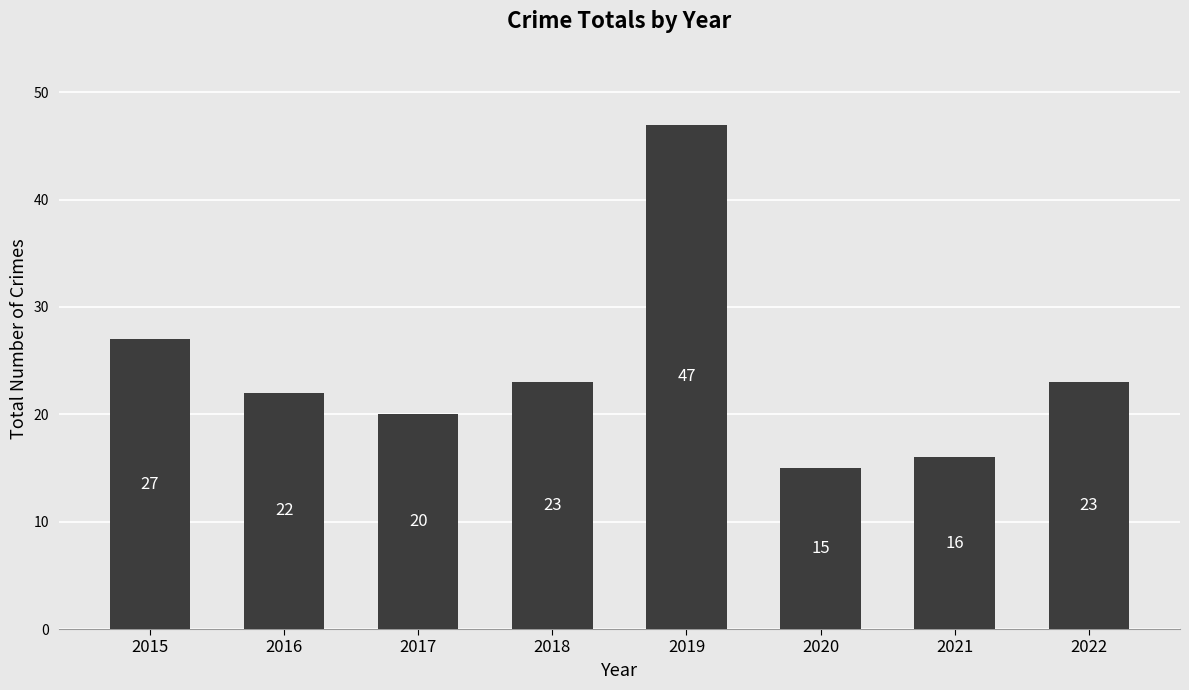

What is the value of the 6th bar from the left?

15